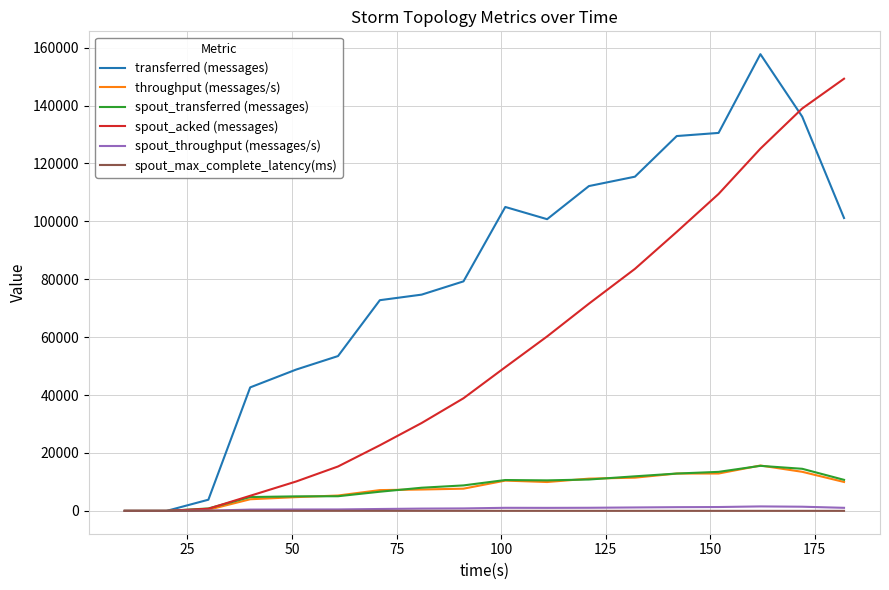

Which series has the largest total across all categories?

transferred (messages)